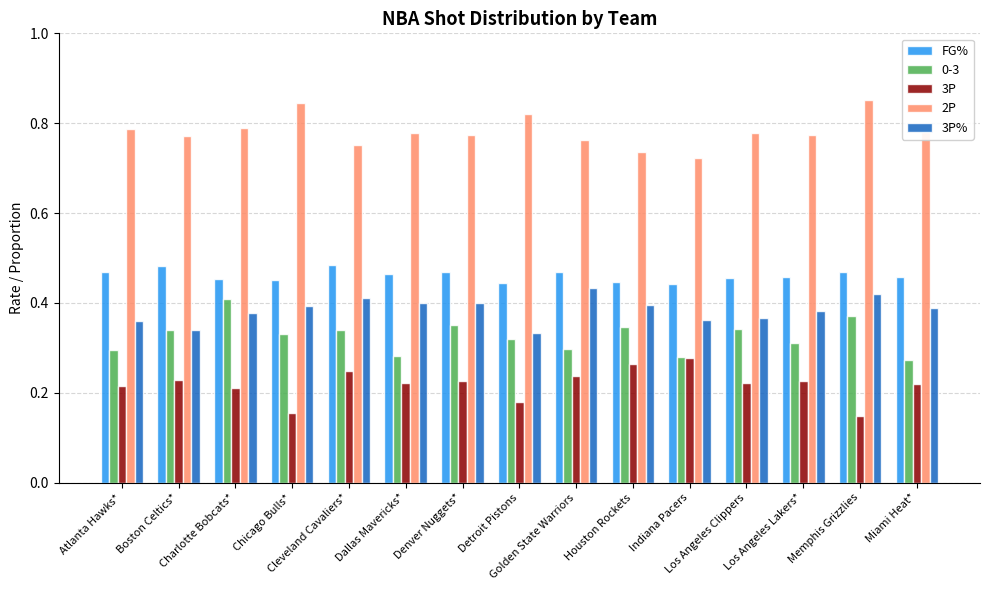

Which series has the largest total across all categories?

2P